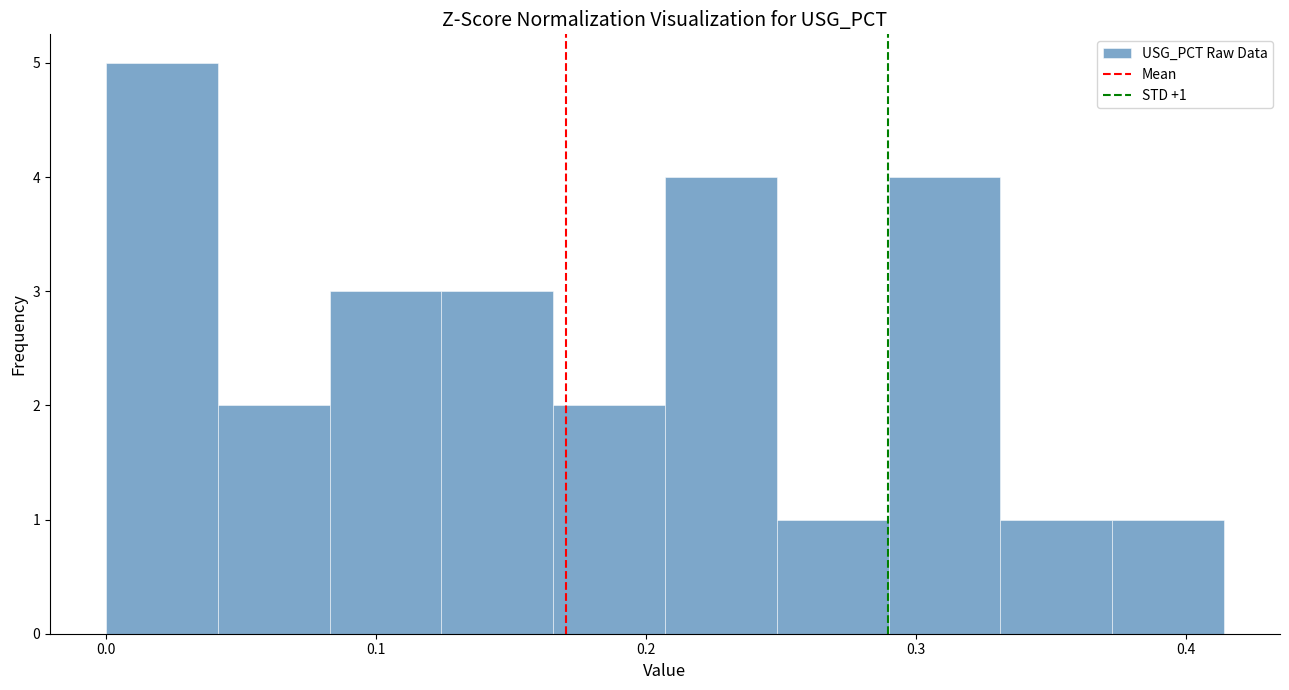

Which range on the x-axis has the tallest bar?

0.00 to 0.04